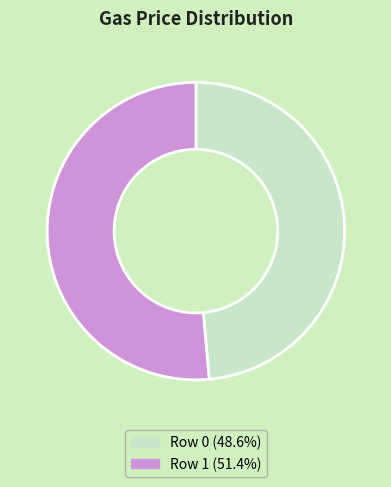

Does any single category account for the majority?

Yes